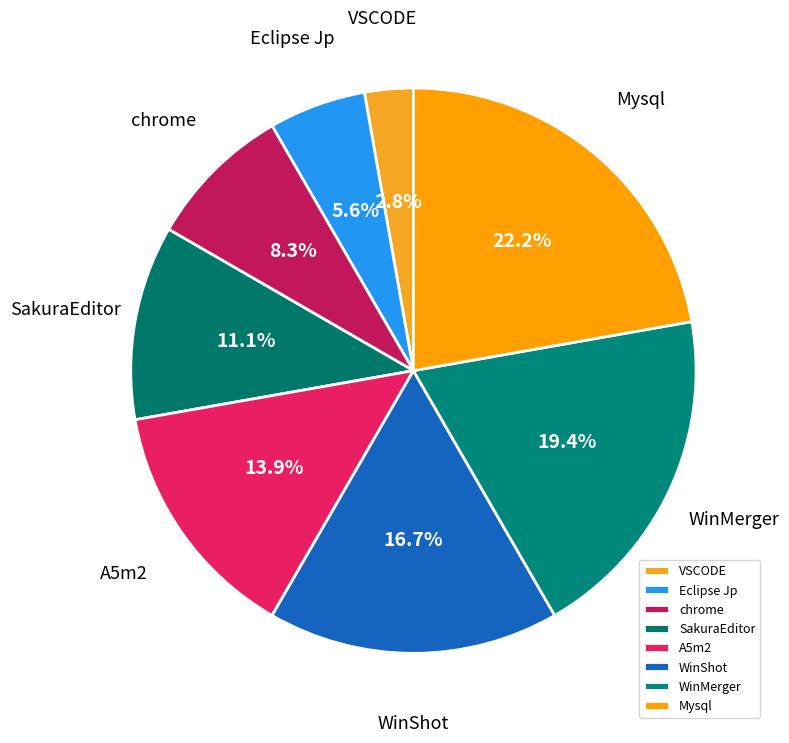

To the nearest percent, what percentage of the pie is chrome?

8%